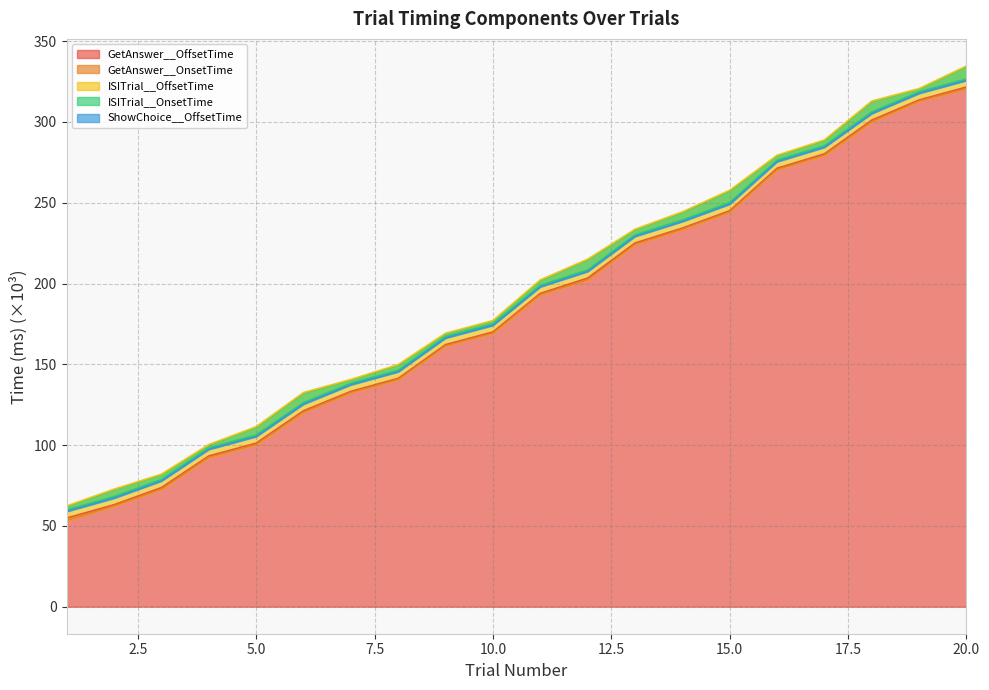

What is the value of the ISITrial__OffsetTime point at the 4th from the left?

100.4